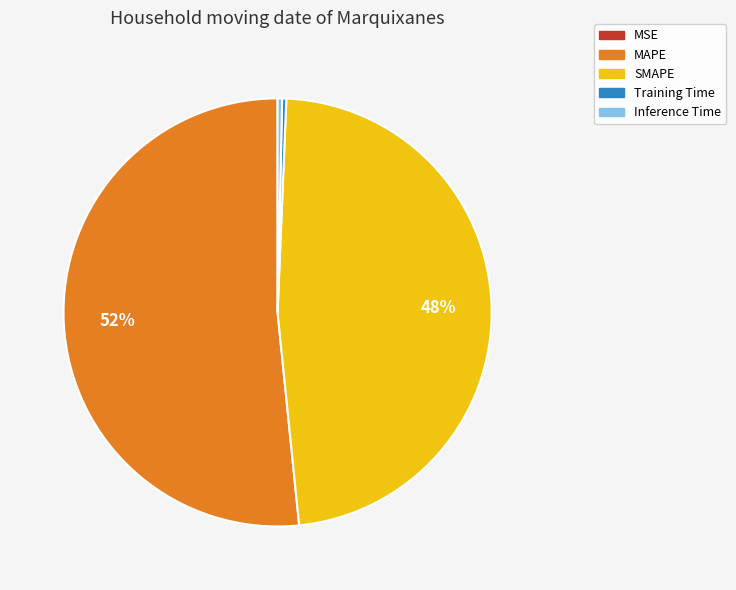

Which slice is the largest?

MAPE